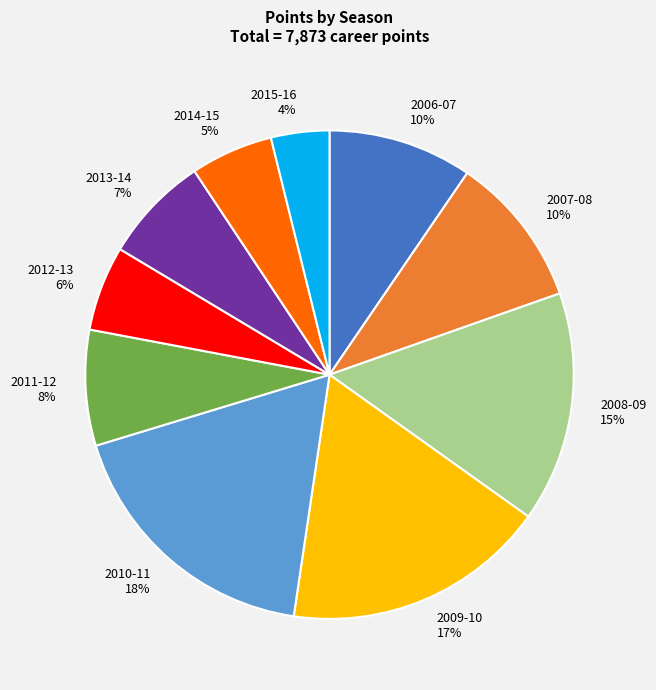

Which has a higher value, 2008-09 15% or 2013-14 7%?

2008-09 15%